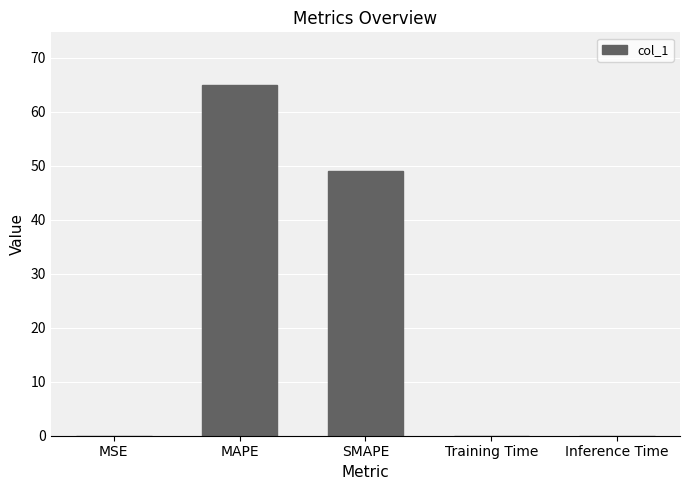

True or false: the data shows 23.1 at SMAPE.

False